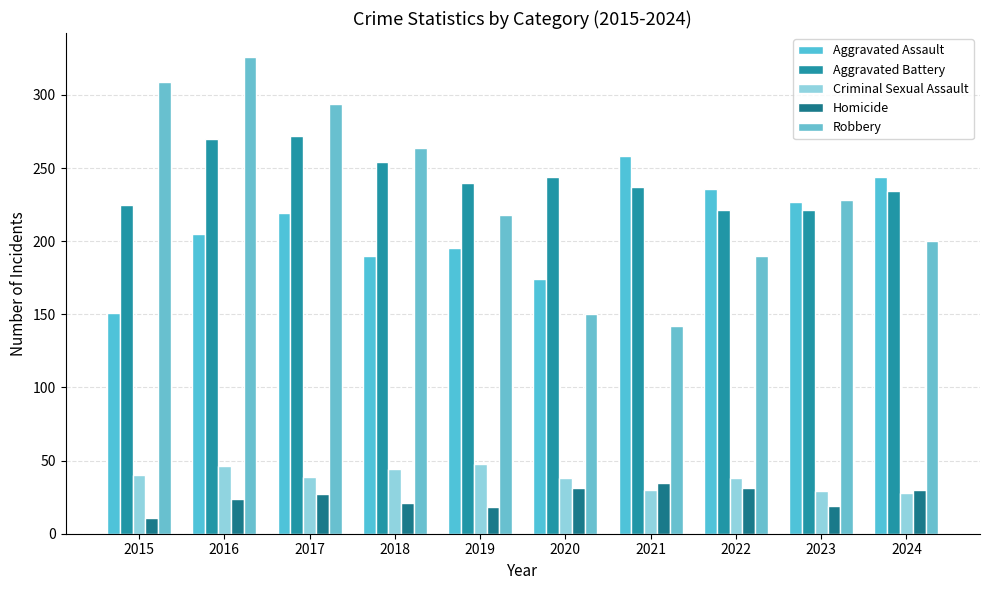

What are all the series names shown in the legend?

Aggravated Assault, Aggravated Battery, Criminal Sexual Assault, Homicide, Robbery